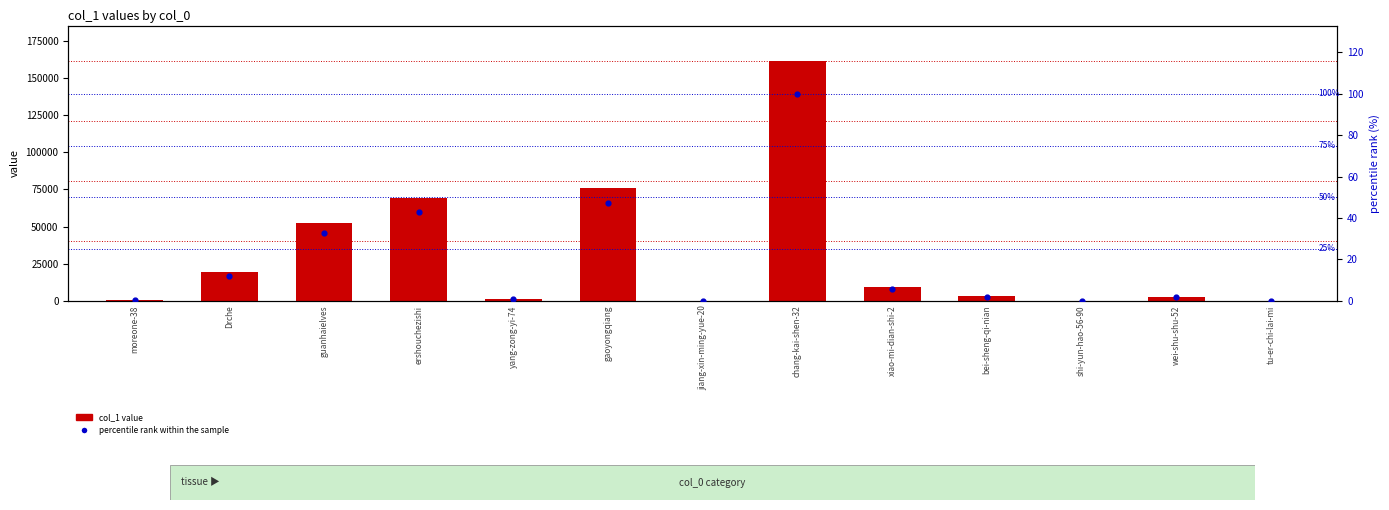

Which series has the largest Y range (max minus min)?

col_1 value